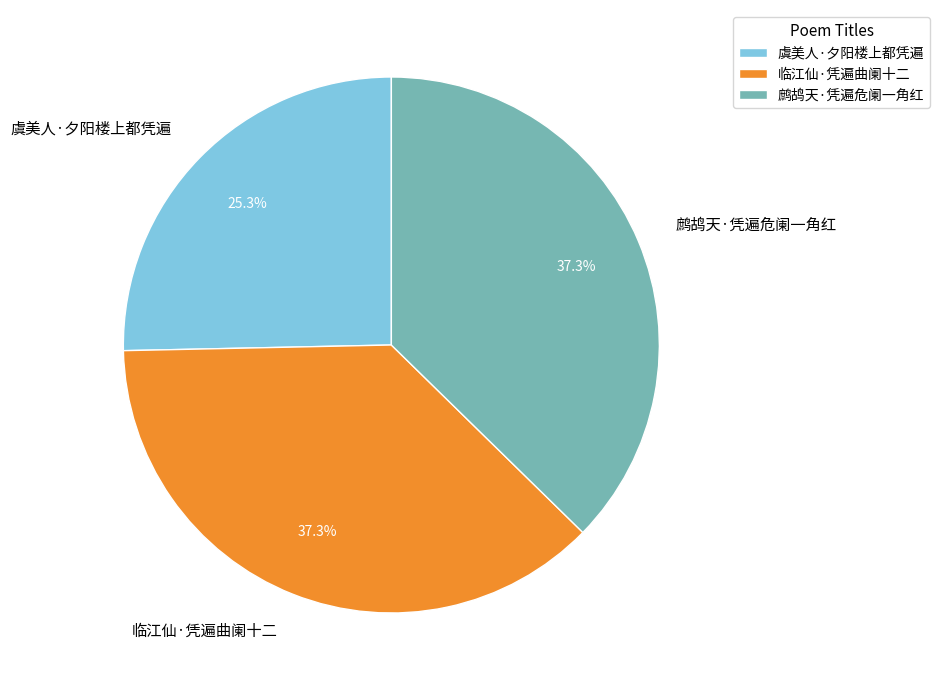

Which has a higher value, 虞美人·夕阳楼上都凭遍 or 鹧鸪天·凭遍危阑一角红?

鹧鸪天·凭遍危阑一角红